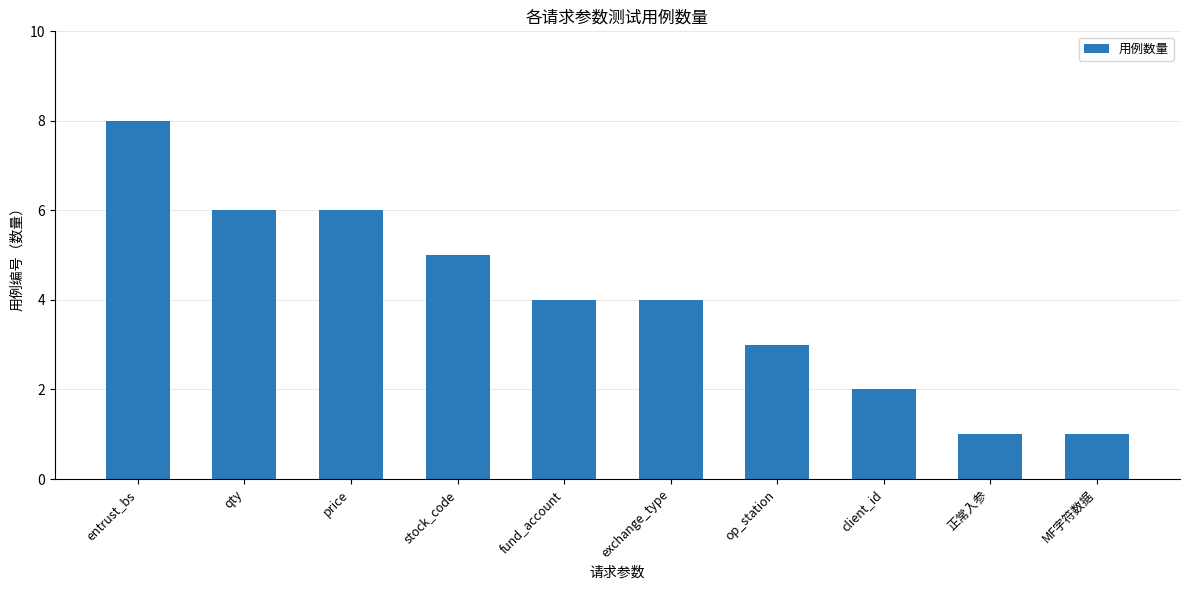

Reading right to left, list all the values displayed in this chart.

MF字符数据=1	正常入参=1	client_id=2	op_station=3	exchange_type=4	fund_account=4	stock_code=5	price=6	qty=6	entrust_bs=8